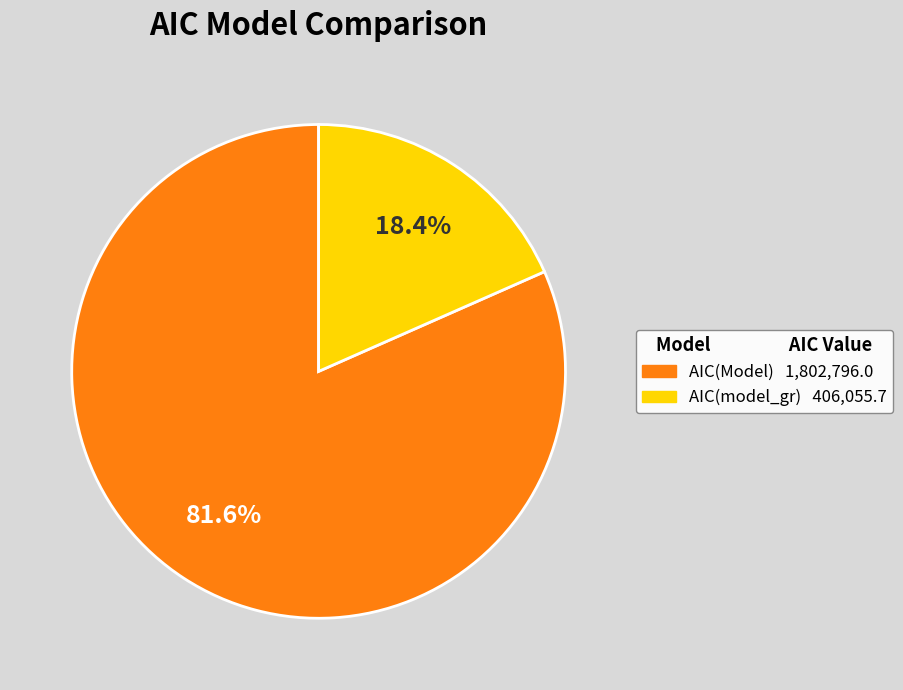

Does AIC(Model) represent more than half of the total?

Yes